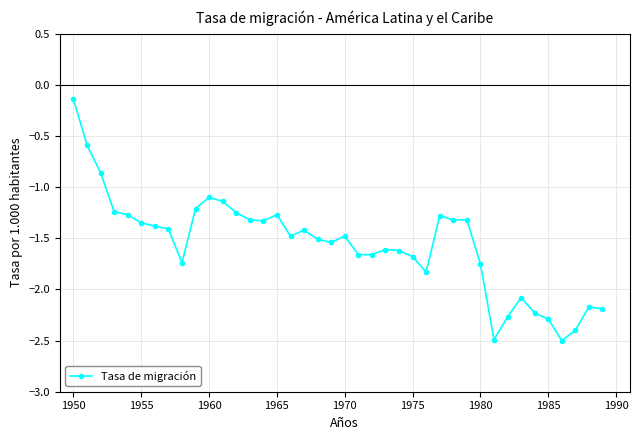

What is the value of the 29th point from the left?

-1.3